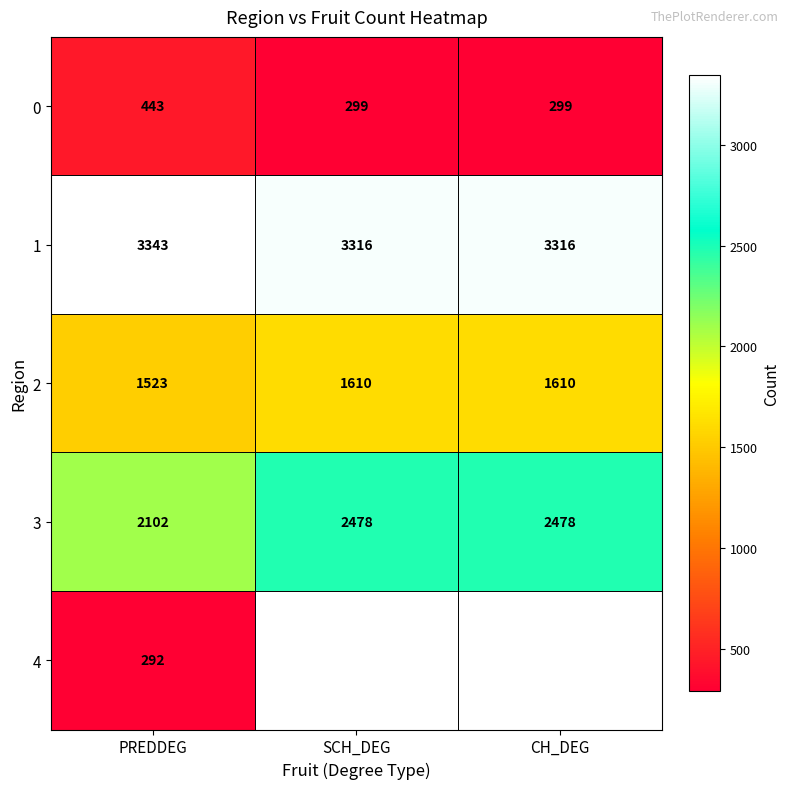

At PREDDEG, list the series in order from smallest to largest.

4, 0, 2, 3, 1